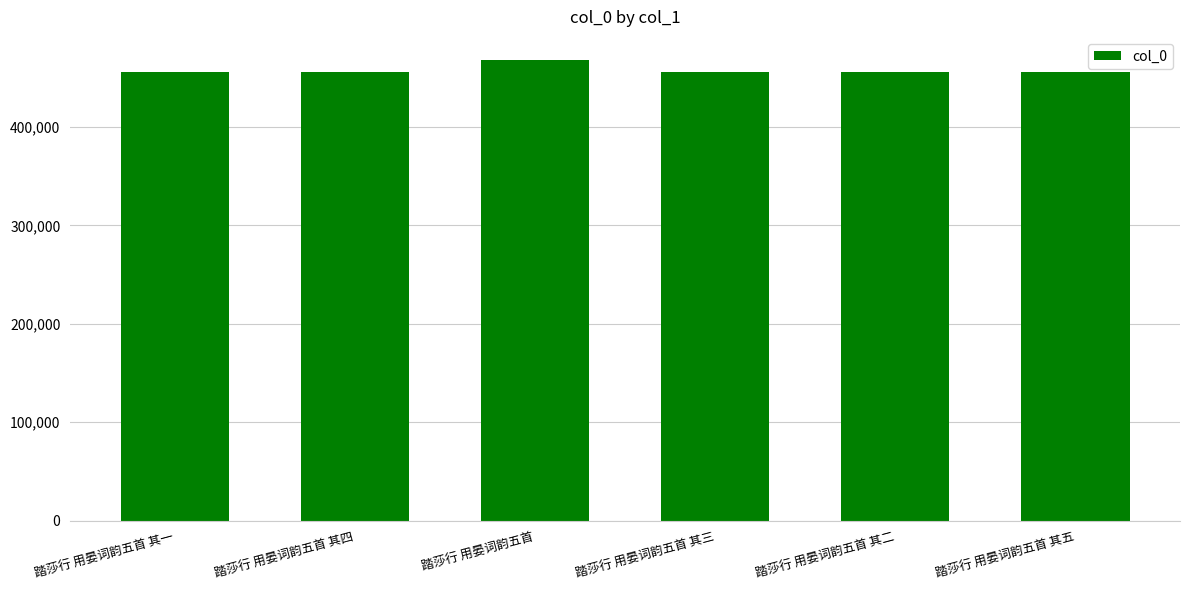

What is the difference between the values at 踏莎行 用晏词韵五首 and 踏莎行 用晏词韵五首 其二?

11893